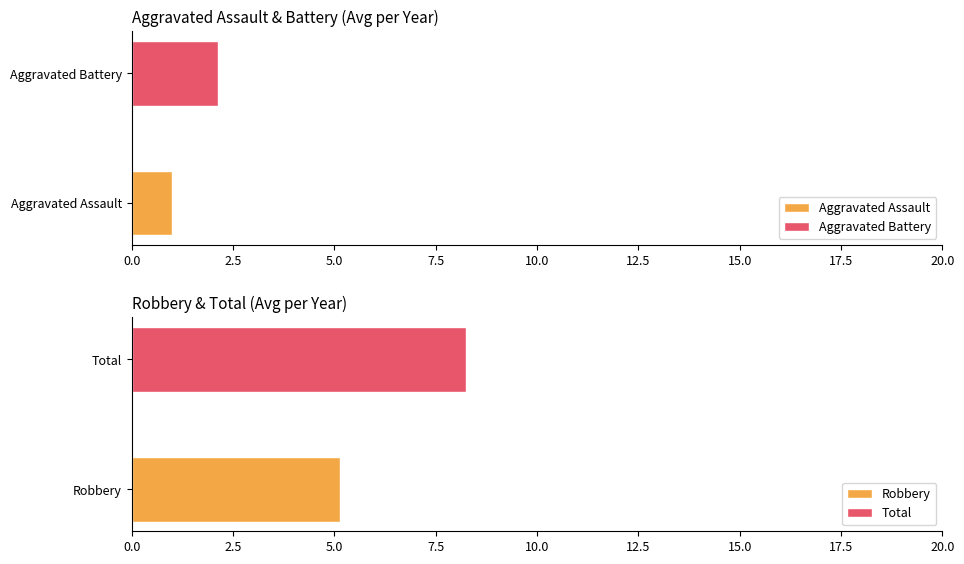

At 2017, list the series in order from largest to smallest.

Total, Robbery, Aggravated Battery, Aggravated Assault